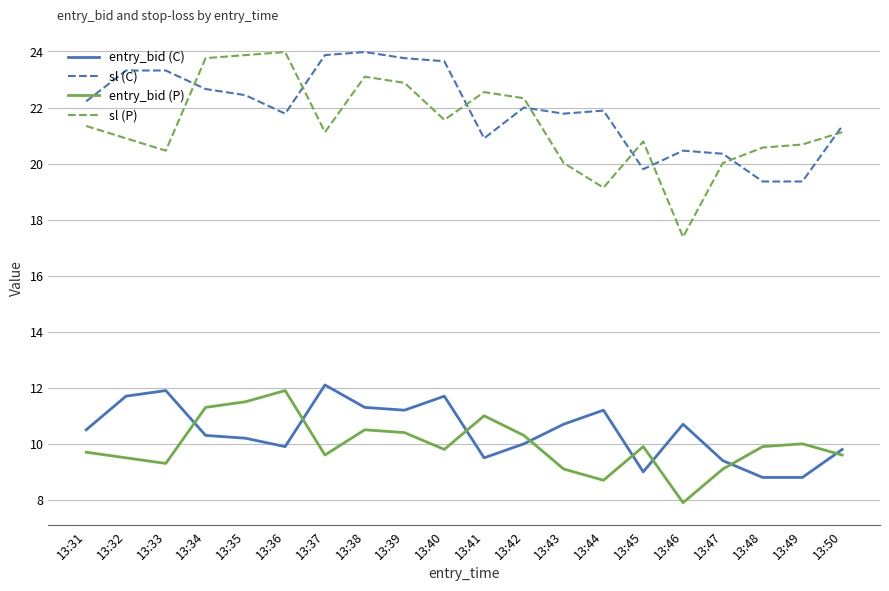

Rank the series at 13:33 from lowest to highest value.

entry_bid (P), entry_bid (C), sl (P), sl (C)